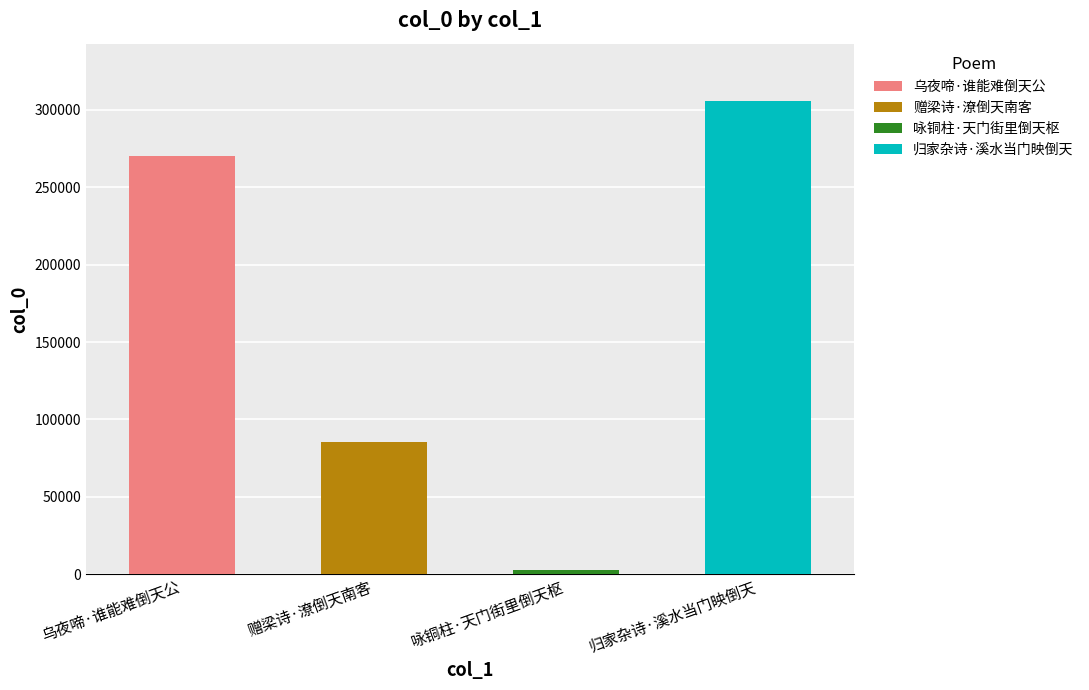

How many values are below 270382?

2